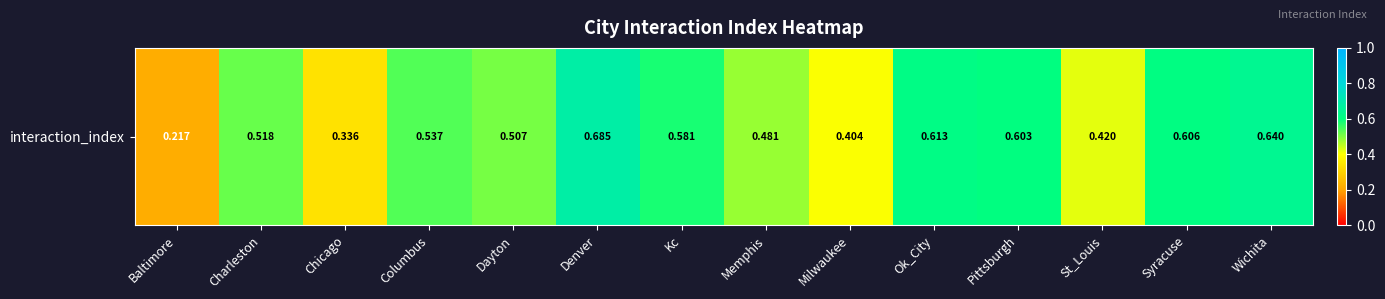

Reading right to left, transcribe all the data shown in this chart.

Wichita=0.6	Syracuse=0.6	St_Louis=0.4	Pittsburgh=0.6	Ok_City=0.6	Milwaukee=0.4	Memphis=0.5	Kc=0.6	Denver=0.7	Dayton=0.5	Columbus=0.5	Chicago=0.3	Charleston=0.5	Baltimore=0.2